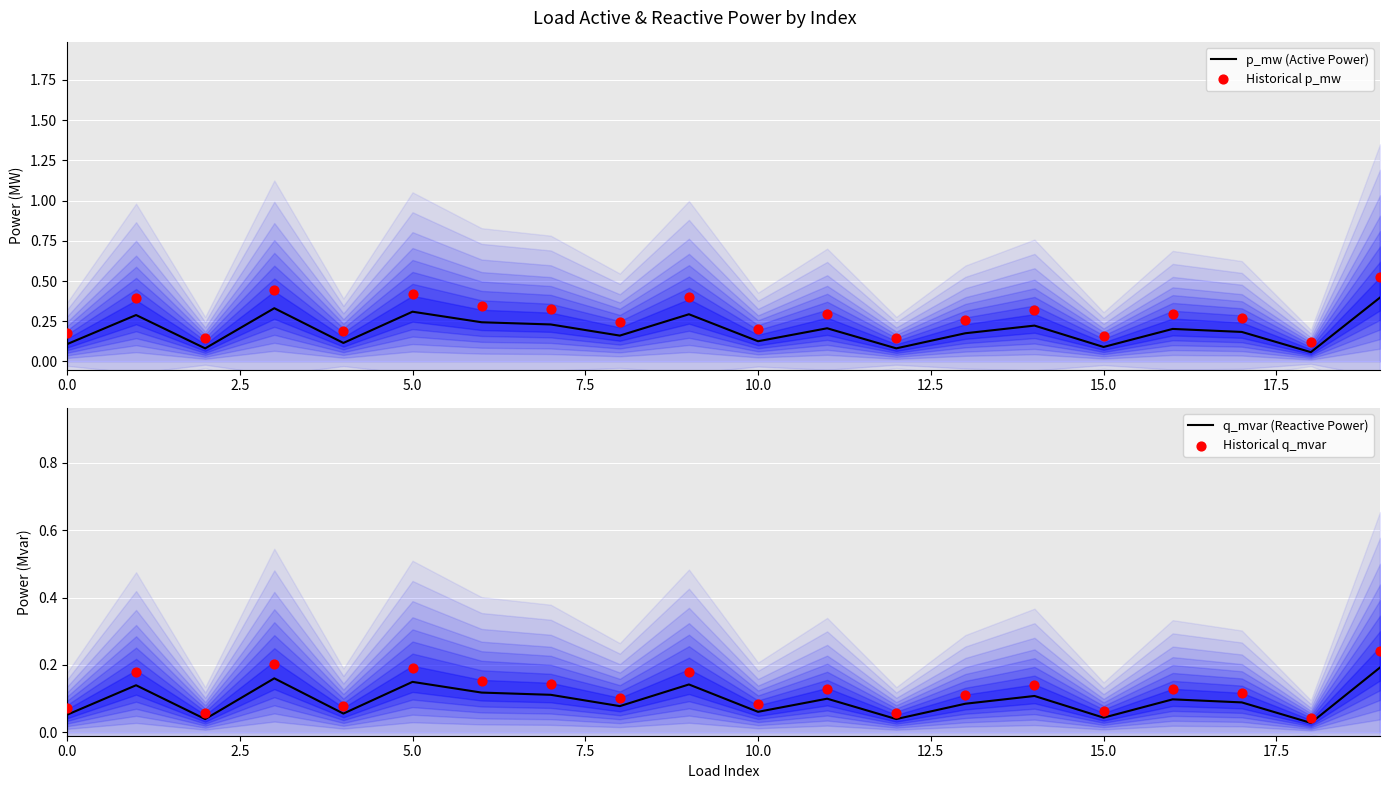

Which series reaches the maximum Y coordinate?

Historical p_mw